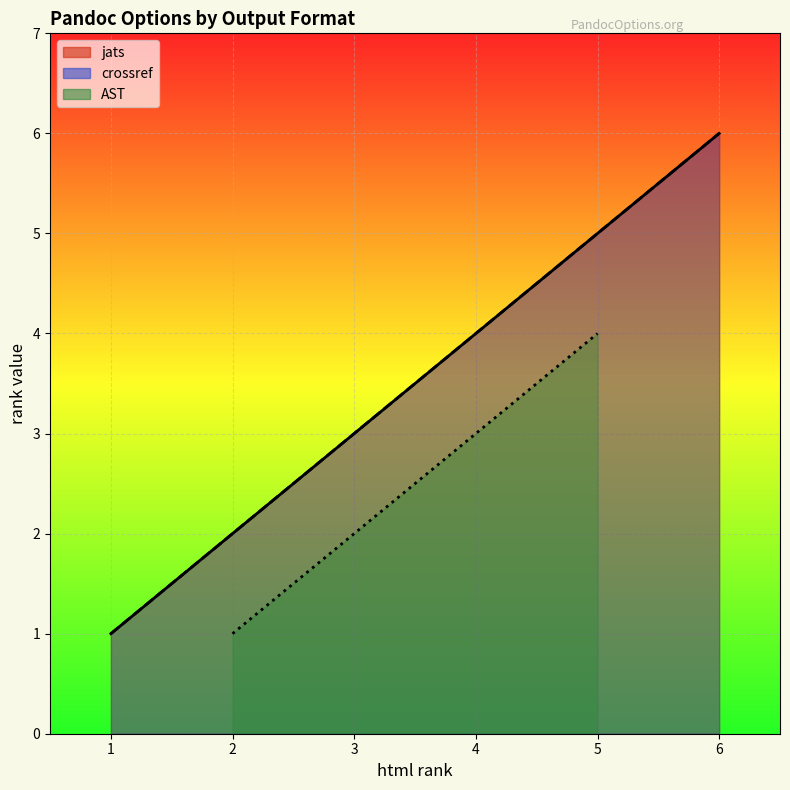

Between 5 and 2, which is larger?

5